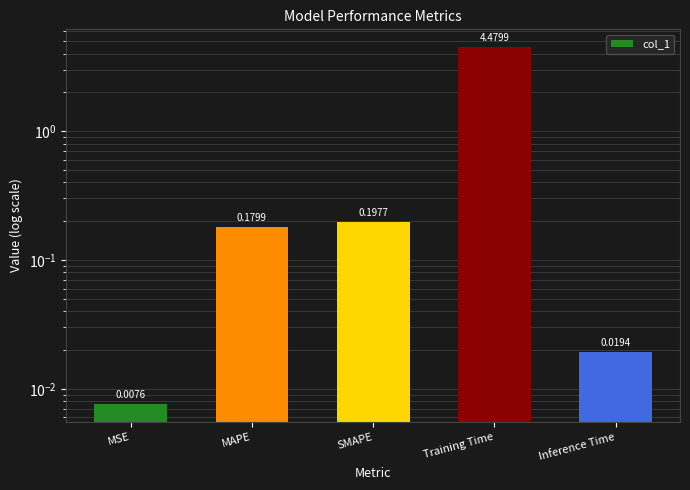

List the labels in order of value, smallest first.

MSE, Inference Time, MAPE, SMAPE, Training Time